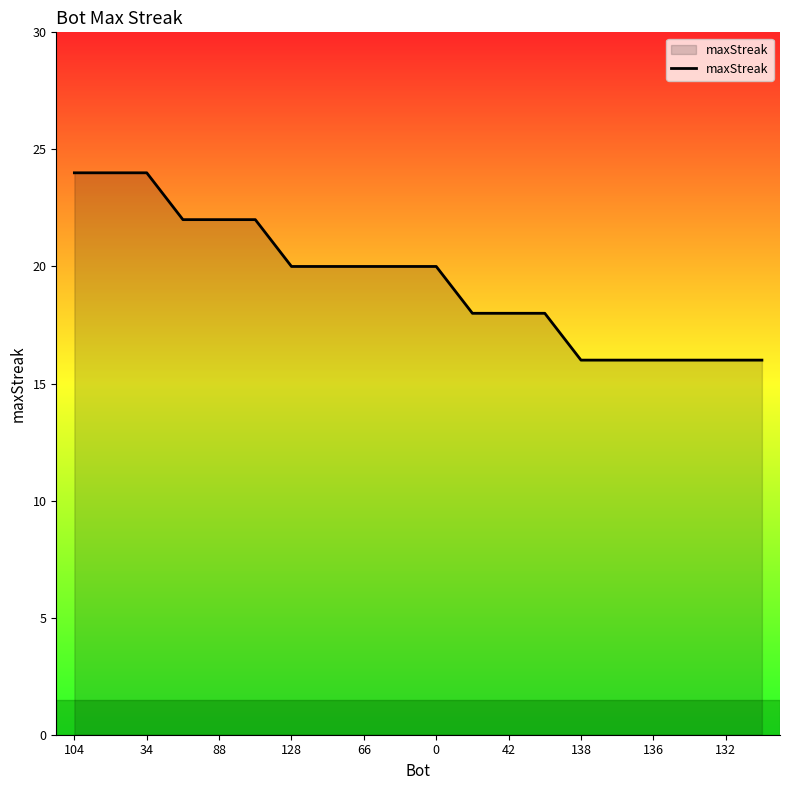

What is the minimum value shown in the chart?

16